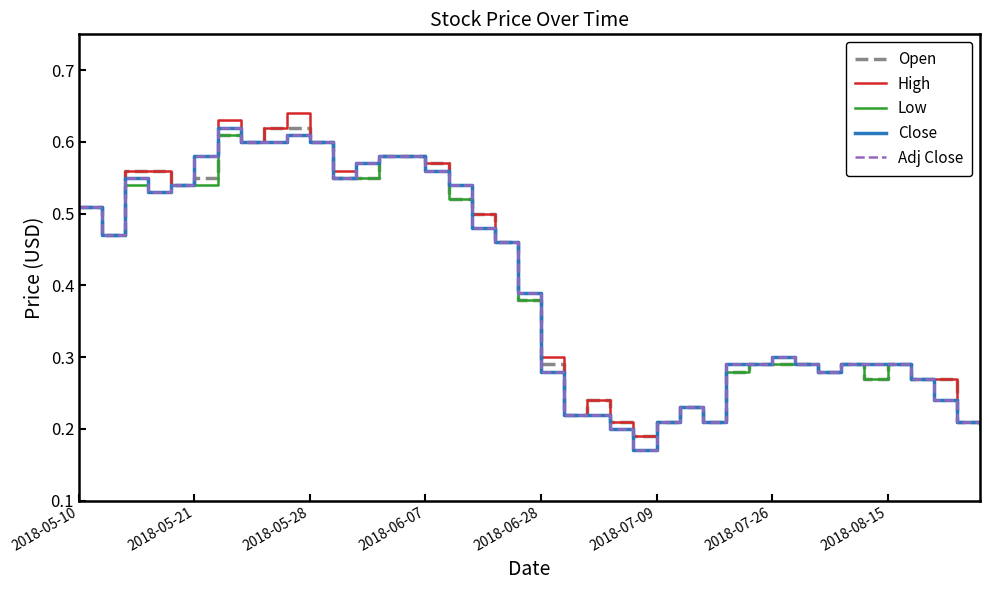

Does the chart have visible grid lines?

No